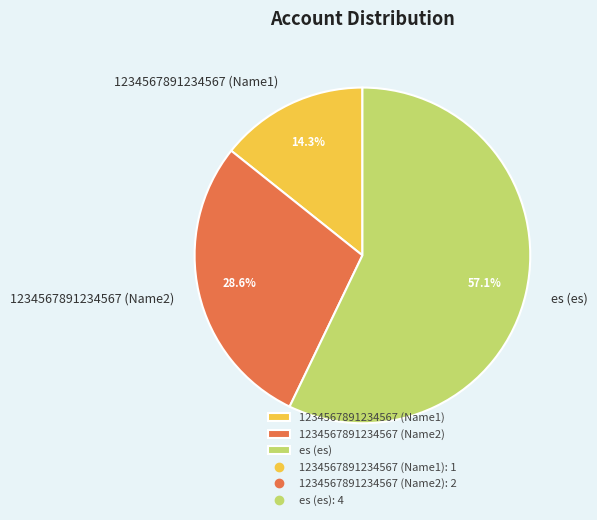

True or false: 1234567891234567 (Name1) accounts for 1% of the total.

False